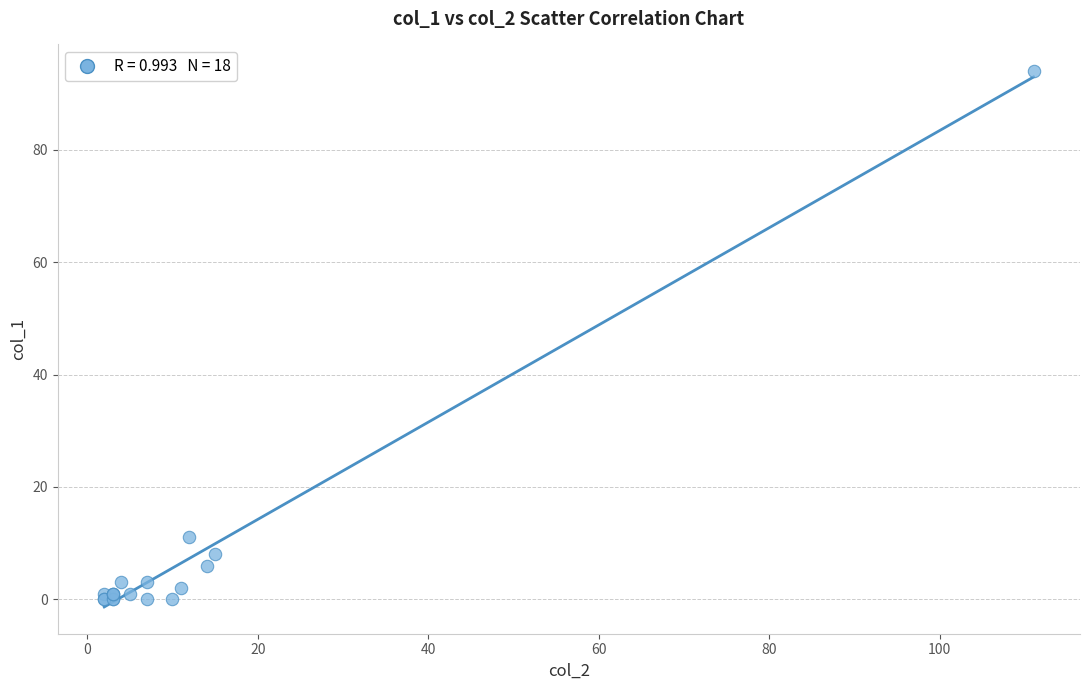

What Y value in the scatter plot is closest to 47?

11